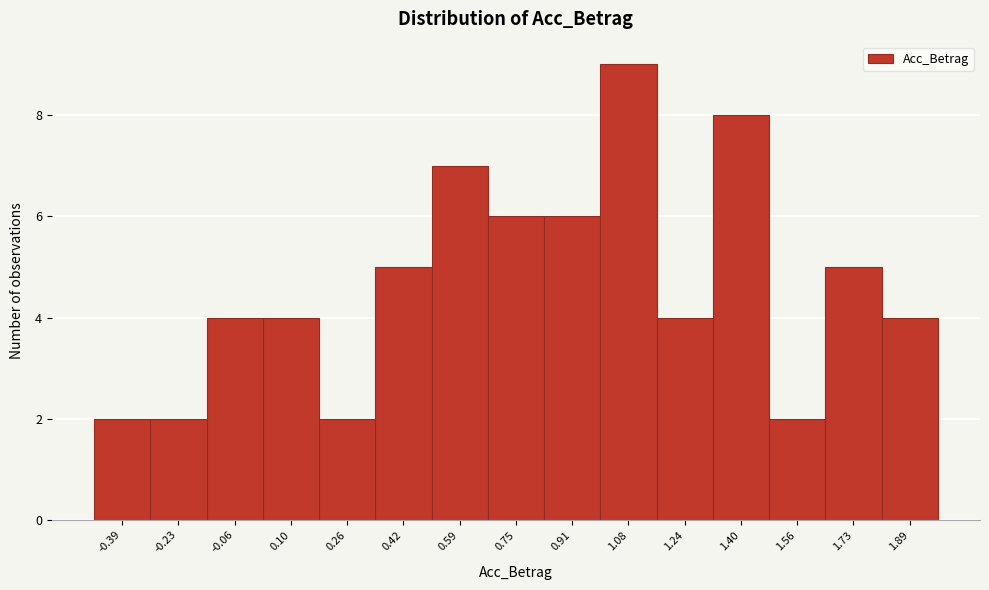

Reading left to right, transcribe this chart: for each bar, give the range it covers on the x-axis and its height. Neither the bar edges nor the heights are printed on the chart, so give them approximately, as read against the axes.

-0.48 to -0.30: 2
-0.30 to -0.14: 2
-0.14 to 0.02: 4
0.02 to 0.18: 4
0.18 to 0.34: 2
0.34 to 0.50: 5
0.50 to 0.66: 7
0.66 to 0.84: 6
0.84 to 1.00: 6
1.00 to 1.16: 9
1.16 to 1.32: 4
1.32 to 1.48: 8
1.48 to 1.64: 2
1.64 to 1.80: 5
1.80 to 1.98: 4